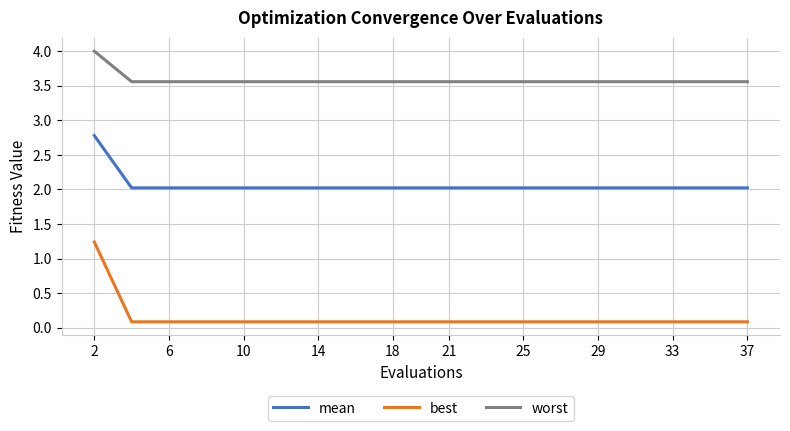

Rank the series by their average value, from lowest to highest.

best, mean, worst